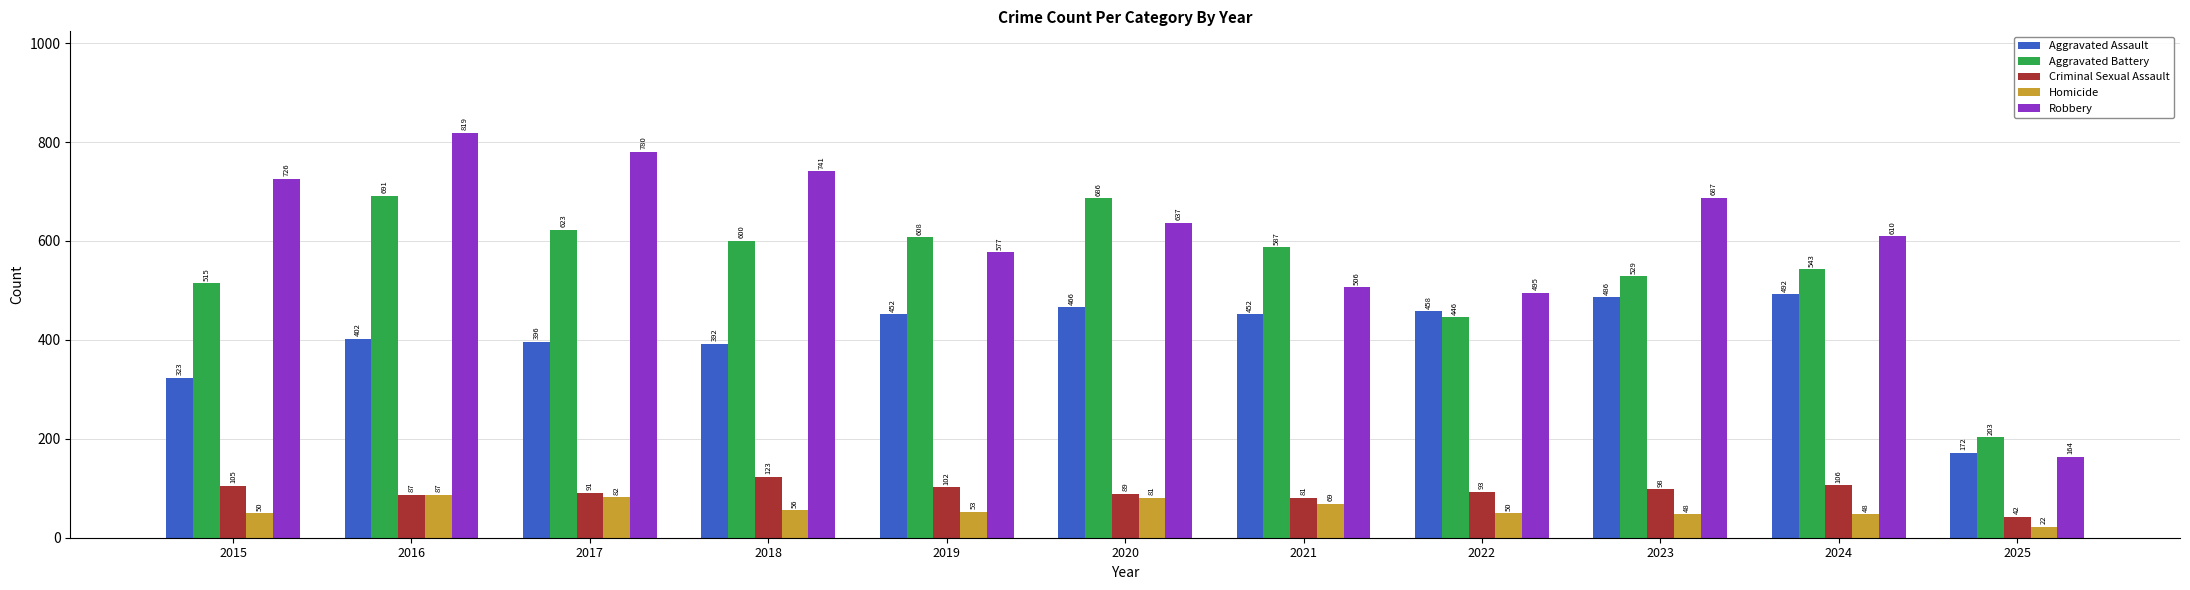

Which series has the widest spread of values?

Robbery